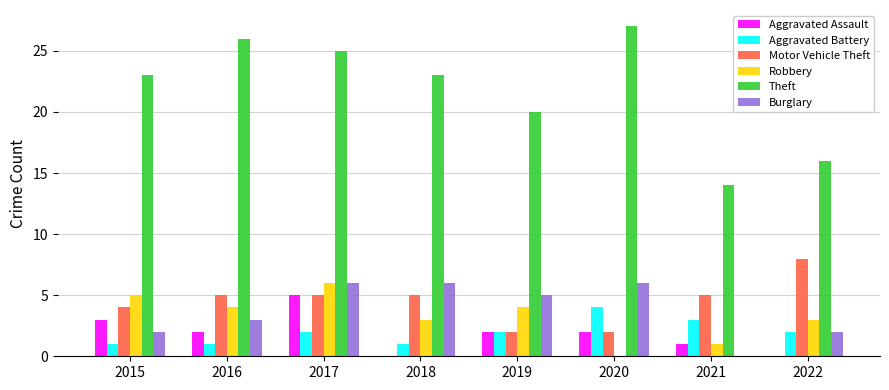

Does the chart contain stacked bars?

No